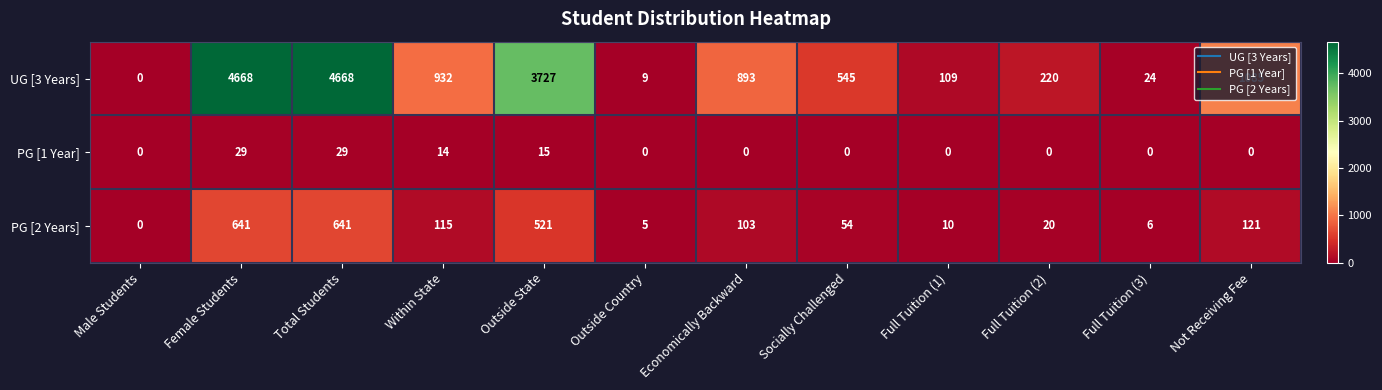

At which label is PG [2 Years] closest to 320?

Not Receiving Fee